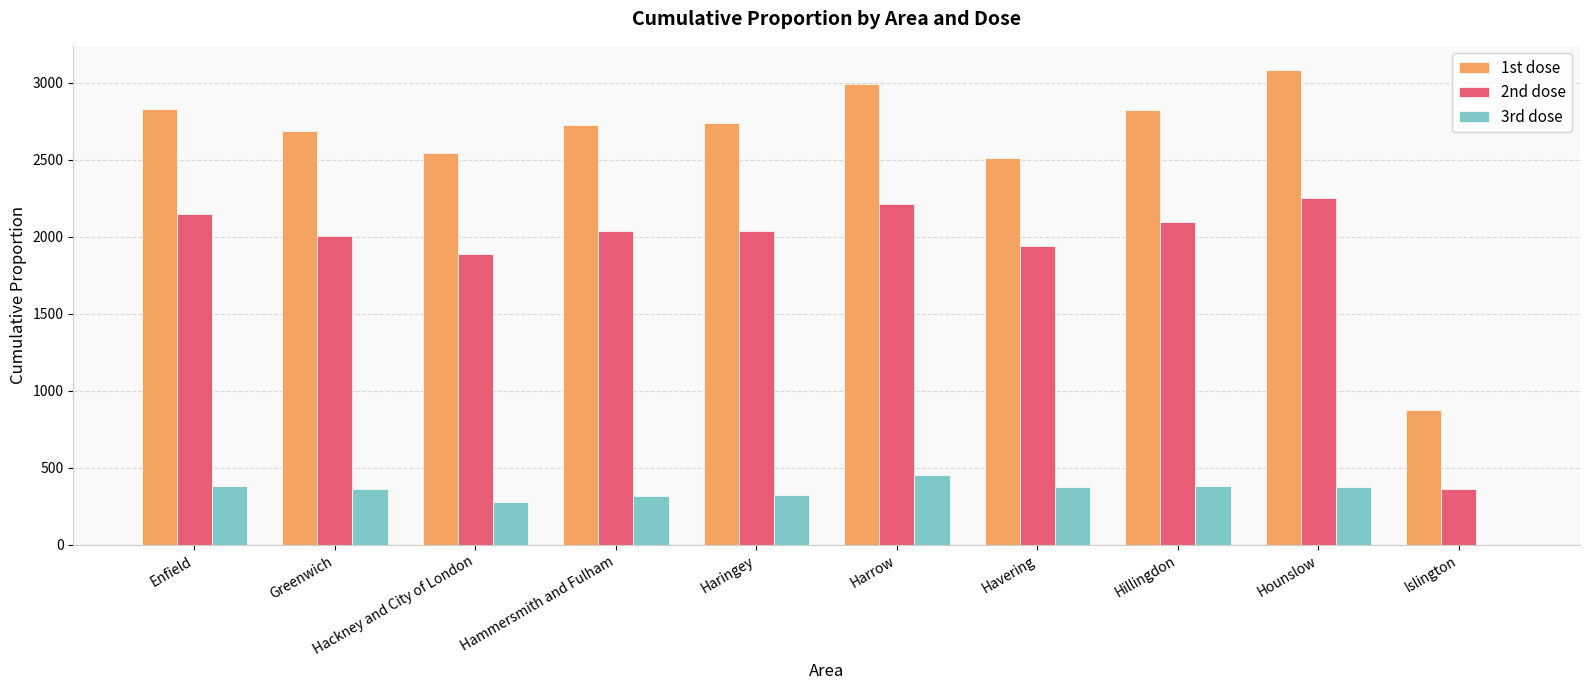

Is it true that 1st dose equals 420.0 at Islington?

False